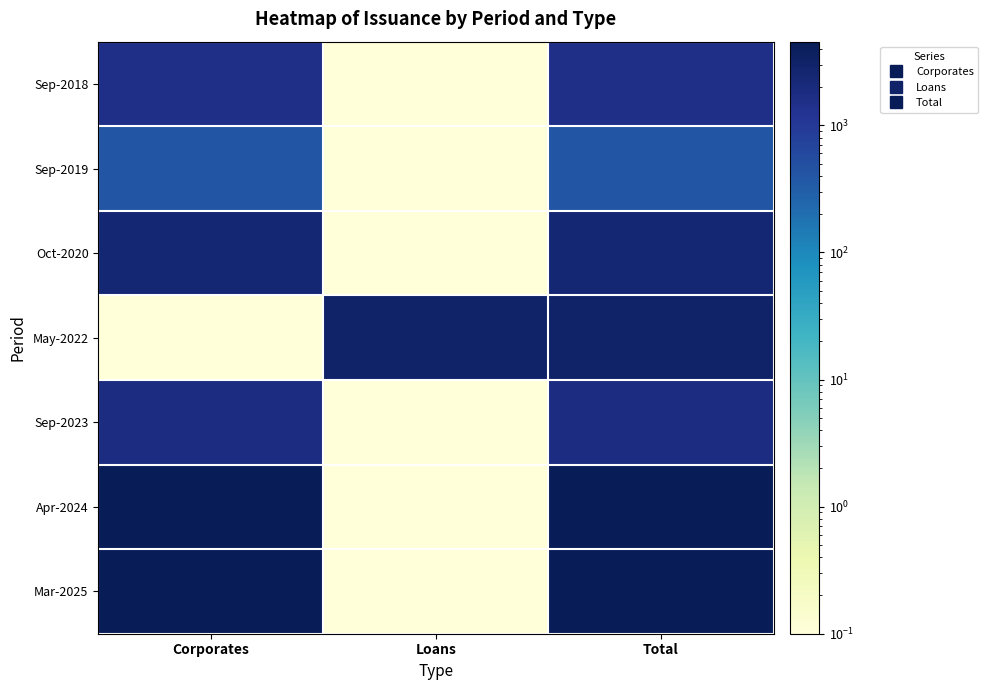

At which category does the chart reach its minimum across all series?

Loans